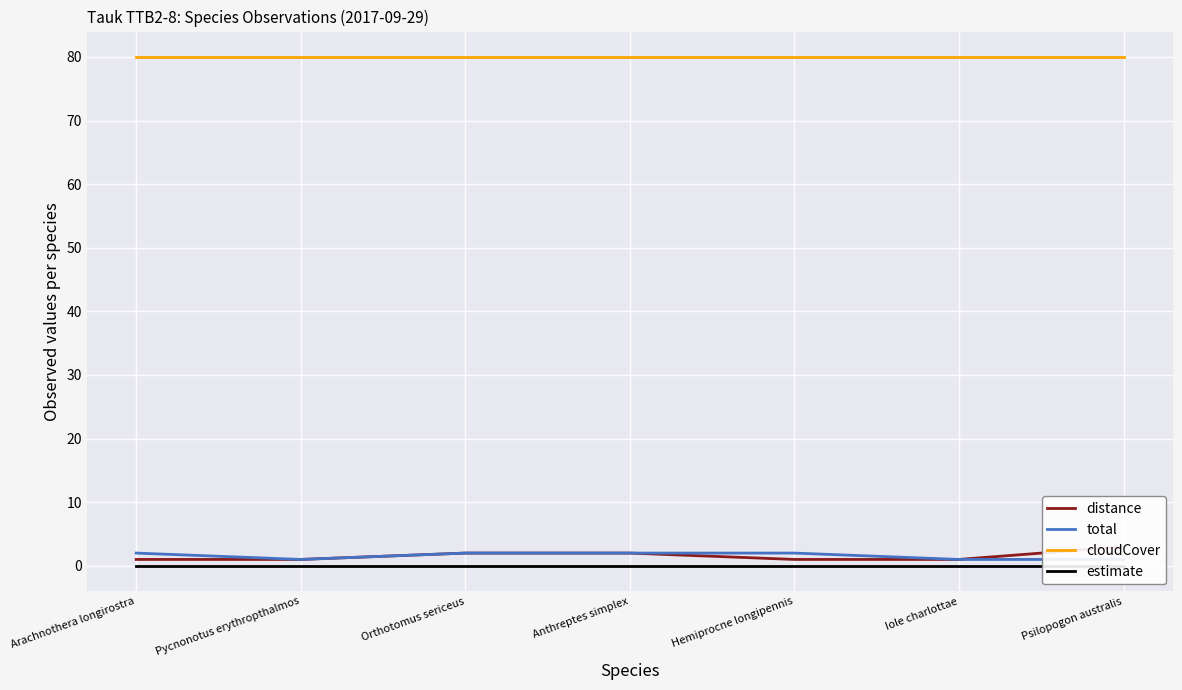

What is the average value of the total series?

2